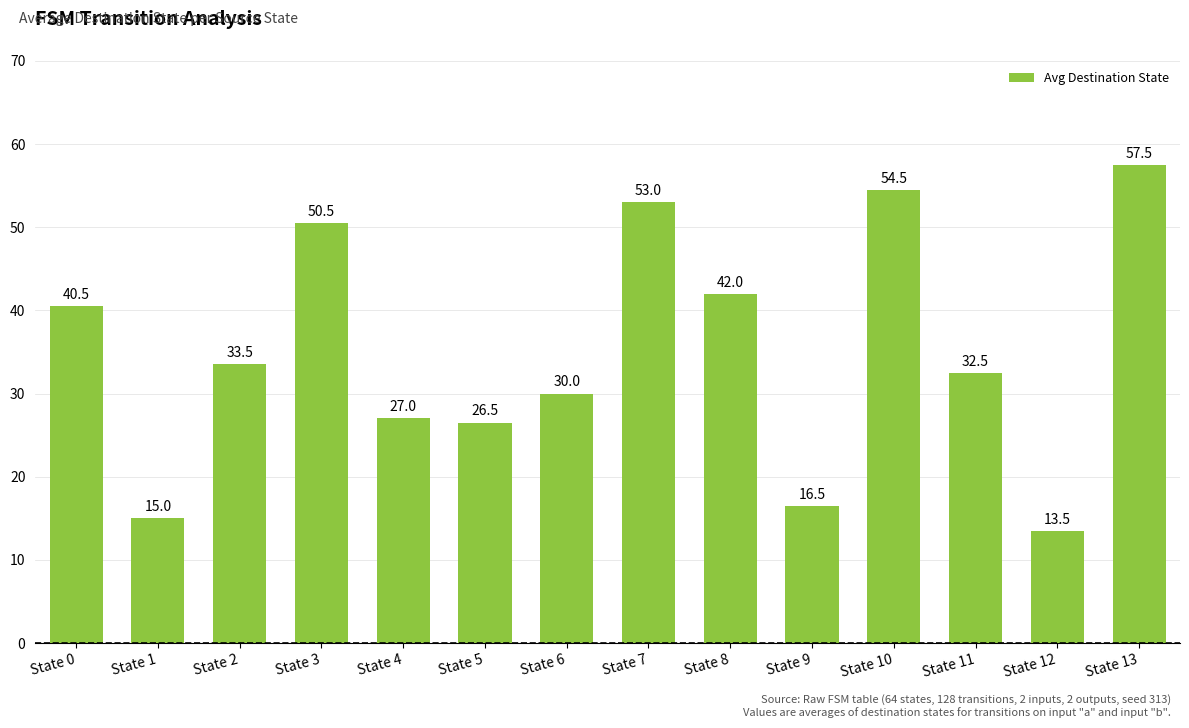

The value at State 2 is 33.5. True or false?

True